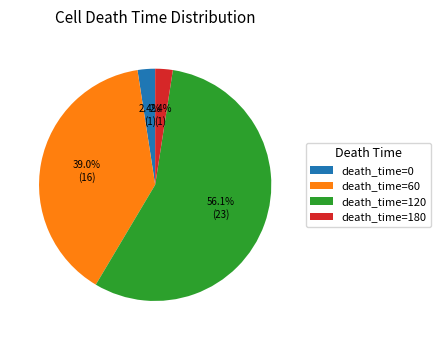

Is there a majority slice in this chart?

Yes